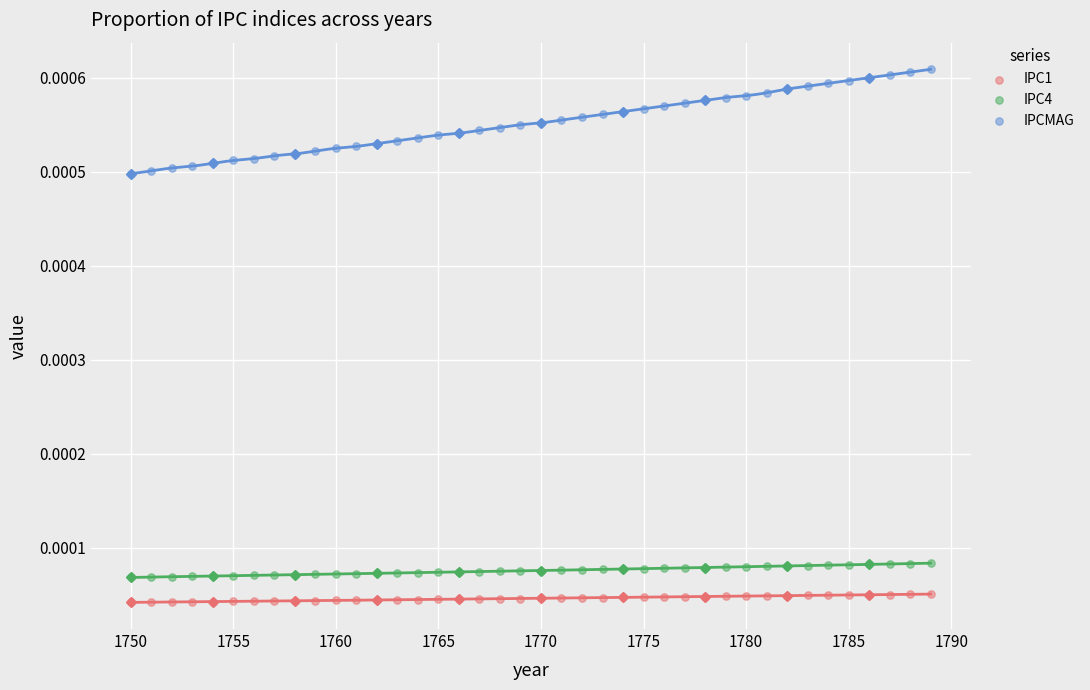

Which series has the largest Y range (max minus min)?

IPCMAG